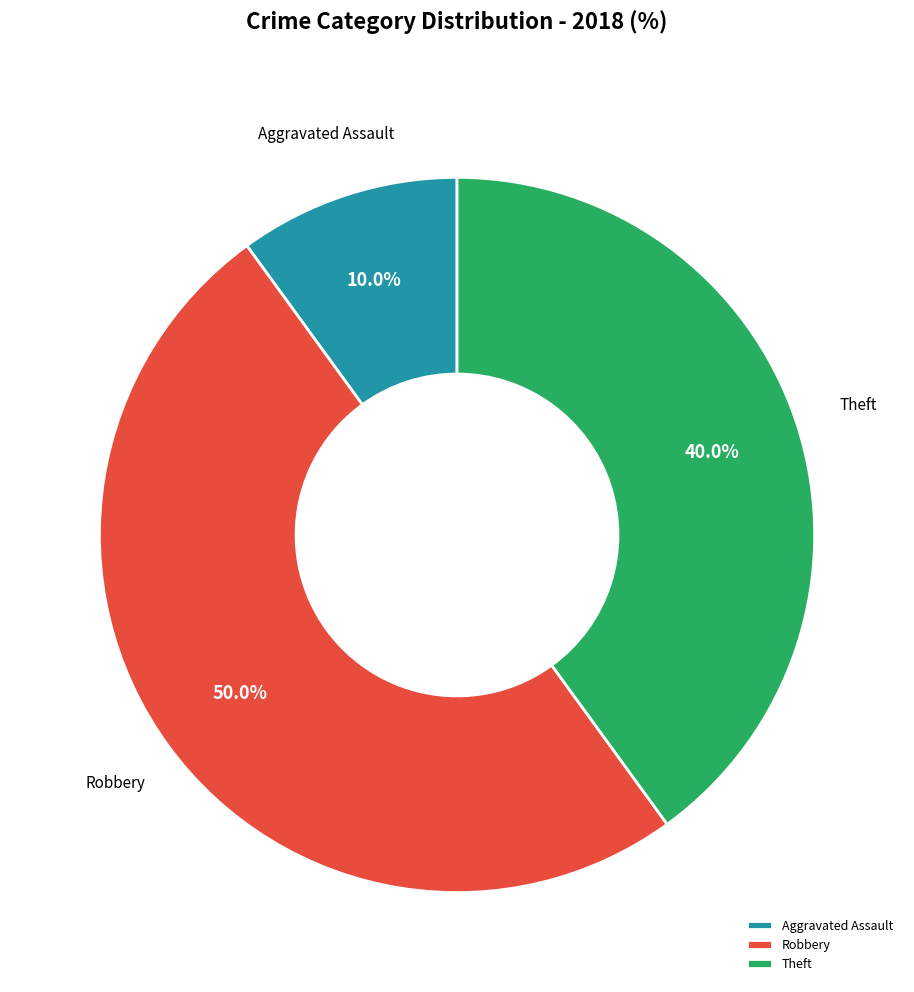

Rank the categories by value from lowest to highest.

Aggravated Assault, Theft, Robbery